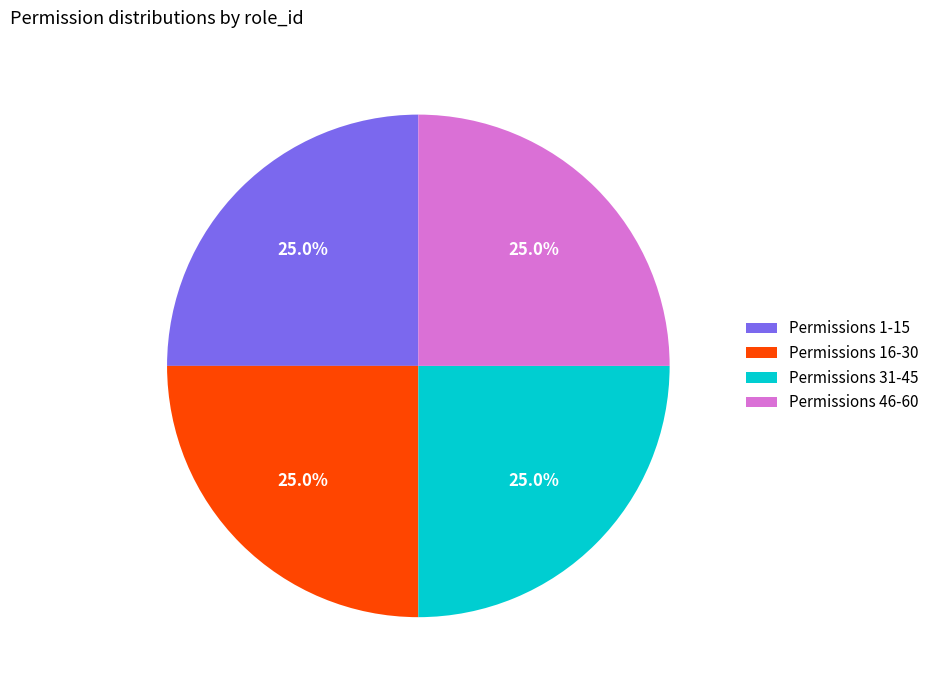

How many segments does this pie chart have?

4